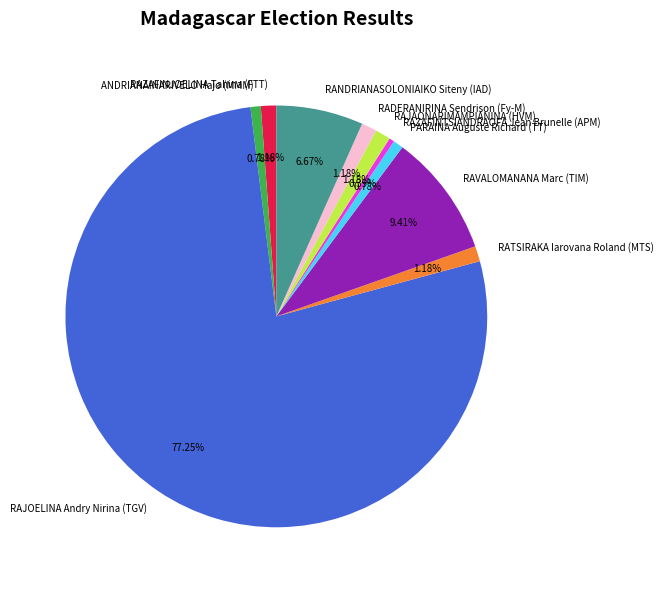

Is there any slice that represents more than half of the pie?

Yes